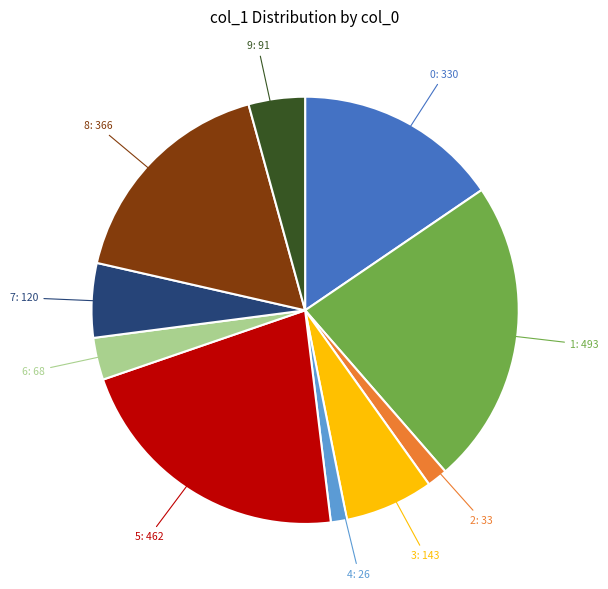

How many slices are in this pie chart?

10